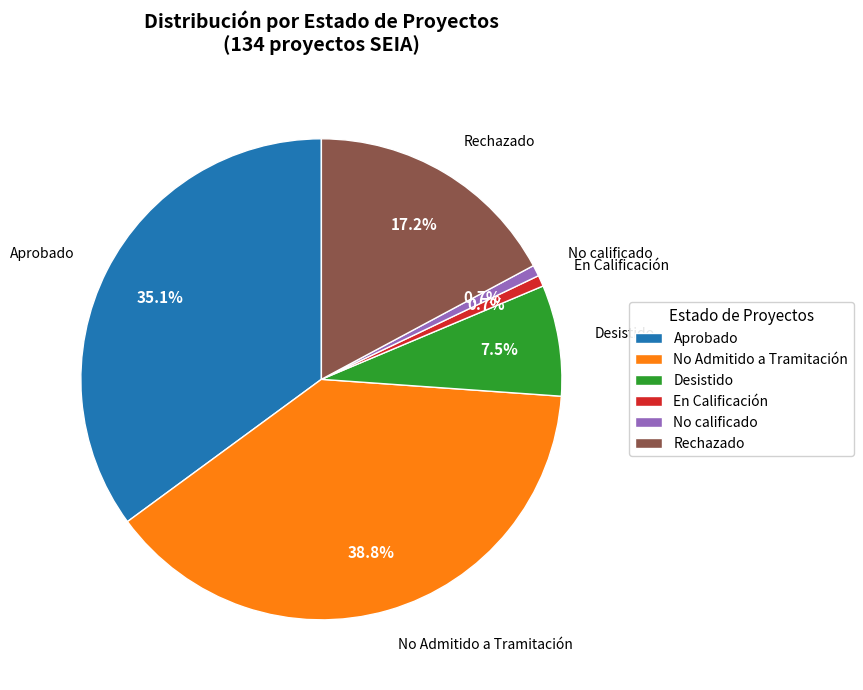

What is the largest slice in the pie chart?

No Admitido a Tramitación